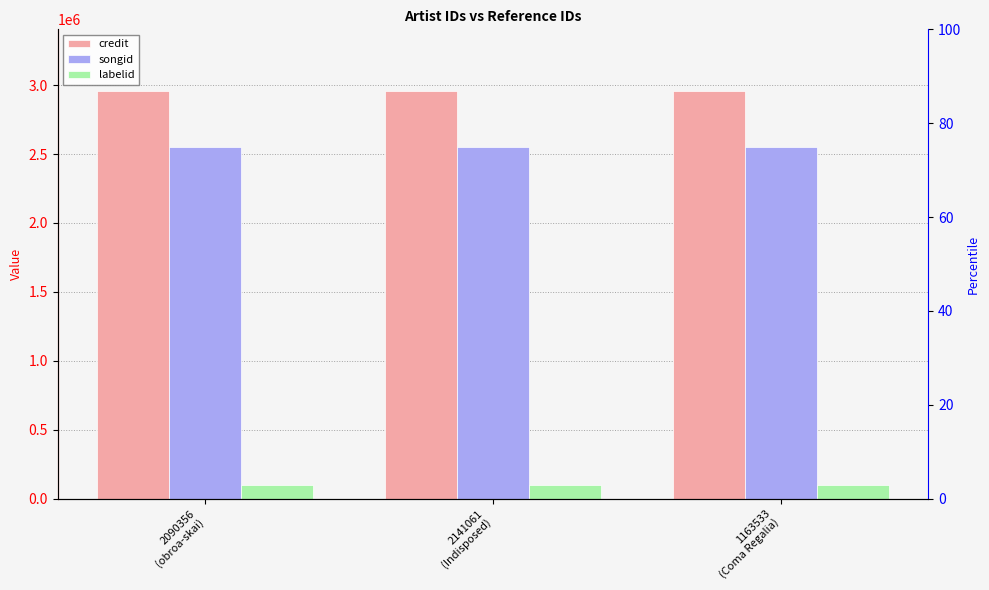

At which label is songid closest to 2551119?

2090356
(obroa-skai)